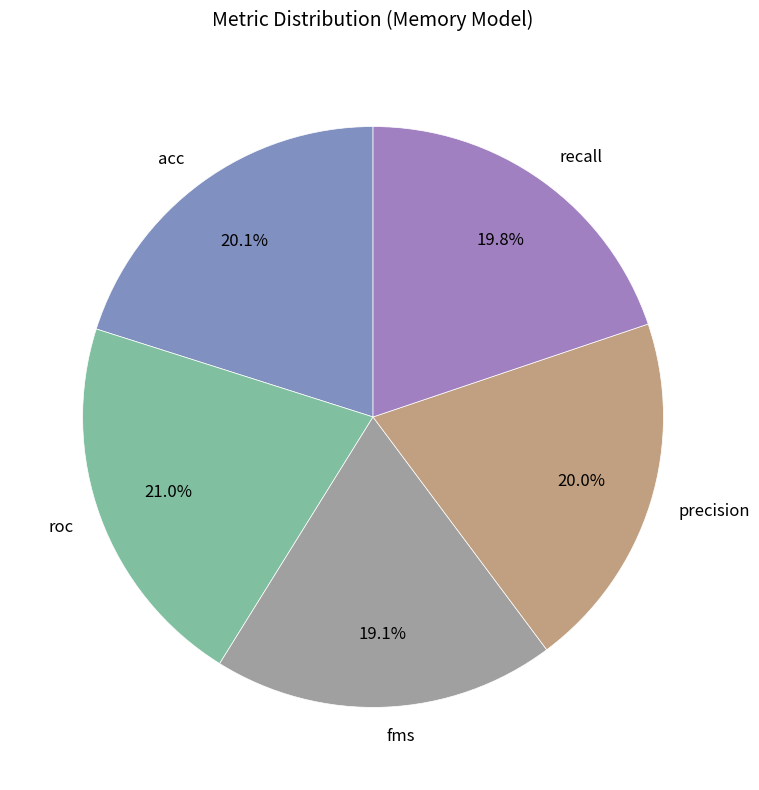

What percentage is the acc slice, to the nearest percent?

20%